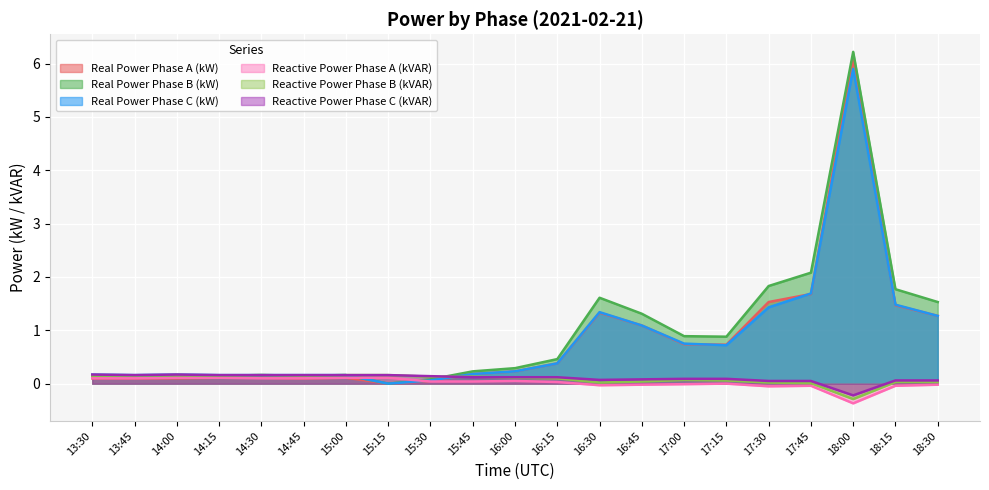

How many times do Reactive Power Phase B (kVAR) and Real Power Phase B (kW) cross each other?

1